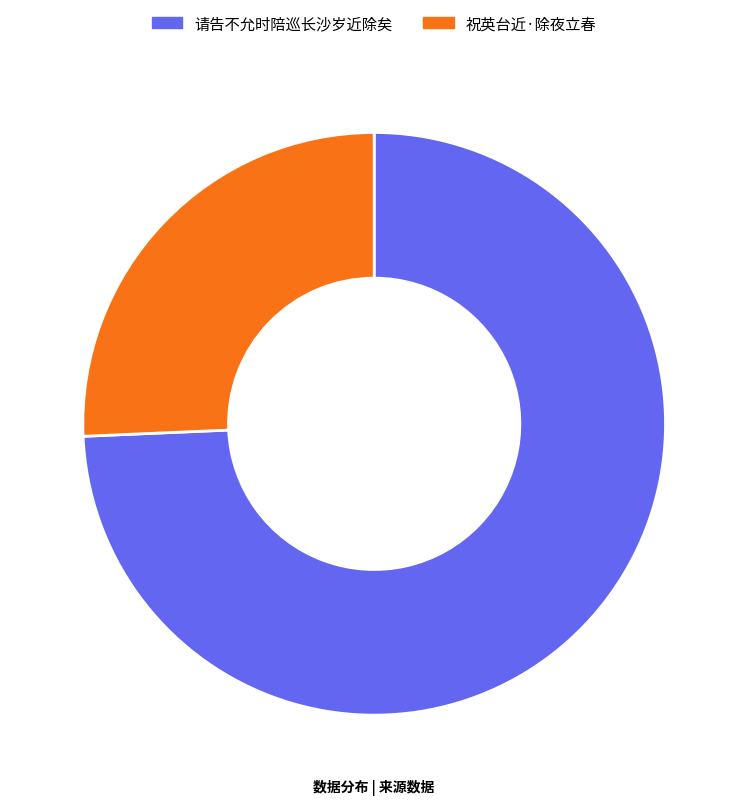

Combined, do 祝英台近·除夜立春 and 请告不允时陪巡长沙岁近除矣 account for over 50%?

Yes